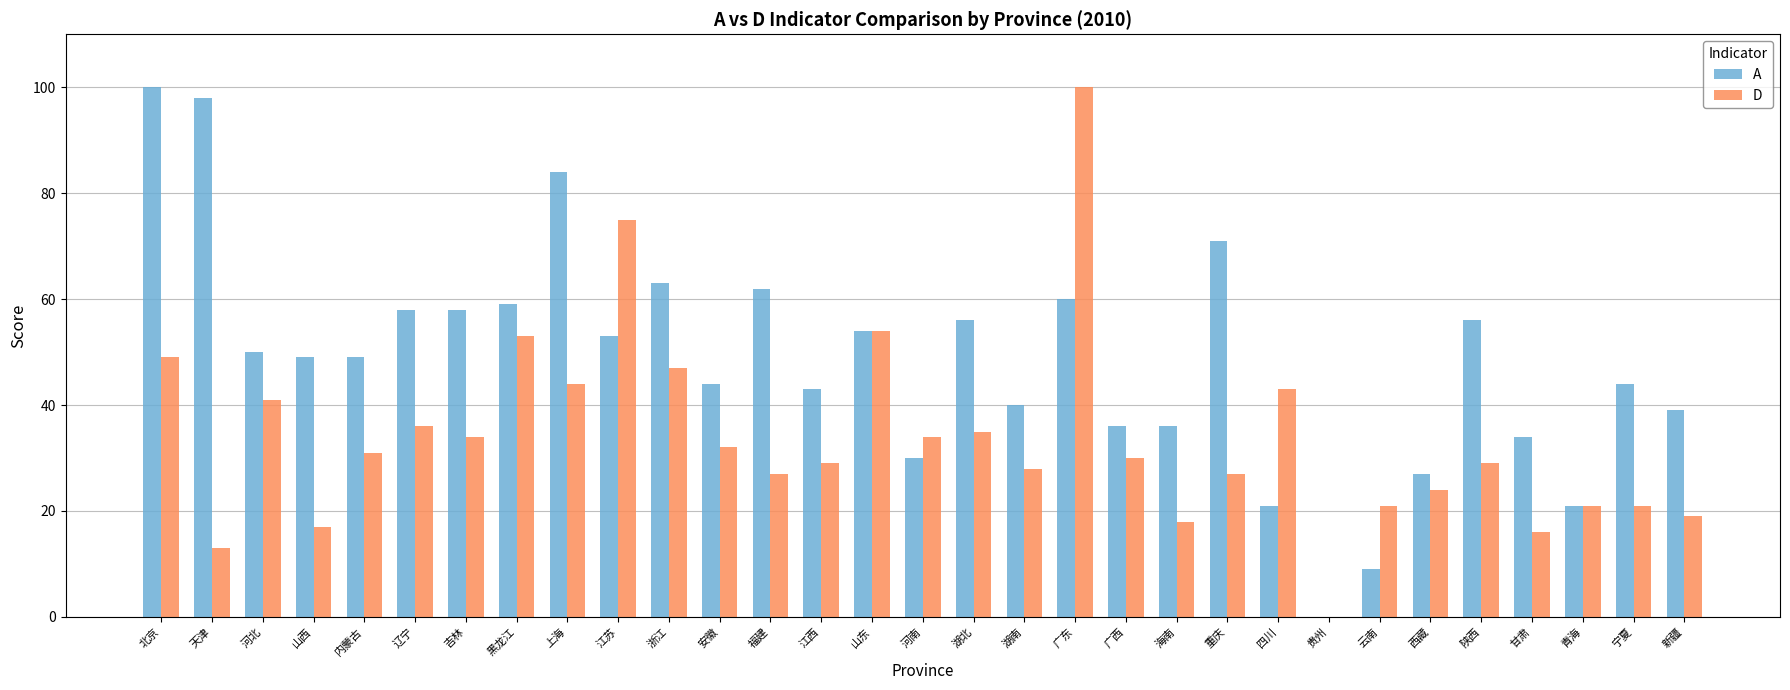

Reading left to right, extract all data points from this chart.

A: 北京=100	天津=98	河北=50	山西=49	内蒙古=49	辽宁=58	吉林=58	黑龙江=59	上海=84	江苏=53	浙江=63	安徽=44	福建=62	江西=43	山东=54	河南=30	湖北=56	湖南=40	广东=60	广西=36	海南=36	重庆=71	四川=21	贵州=0	云南=9	西藏=27	陕西=56	甘肃=34	青海=21	宁夏=44	新疆=39
D: 北京=49	天津=13	河北=41	山西=17	内蒙古=31	辽宁=36	吉林=34	黑龙江=53	上海=44	江苏=75	浙江=47	安徽=32	福建=27	江西=29	山东=54	河南=34	湖北=35	湖南=28	广东=100	广西=30	海南=18	重庆=27	四川=43	贵州=0	云南=21	西藏=24	陕西=29	甘肃=16	青海=21	宁夏=21	新疆=19